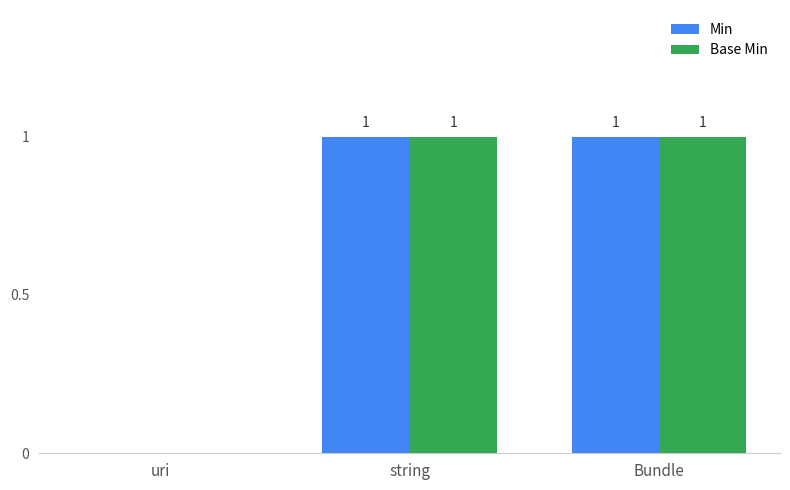

Reading left to right, extract all data points from this chart.

Min: uri=0	string=1	Bundle=1
Base Min: uri=0	string=1	Bundle=1